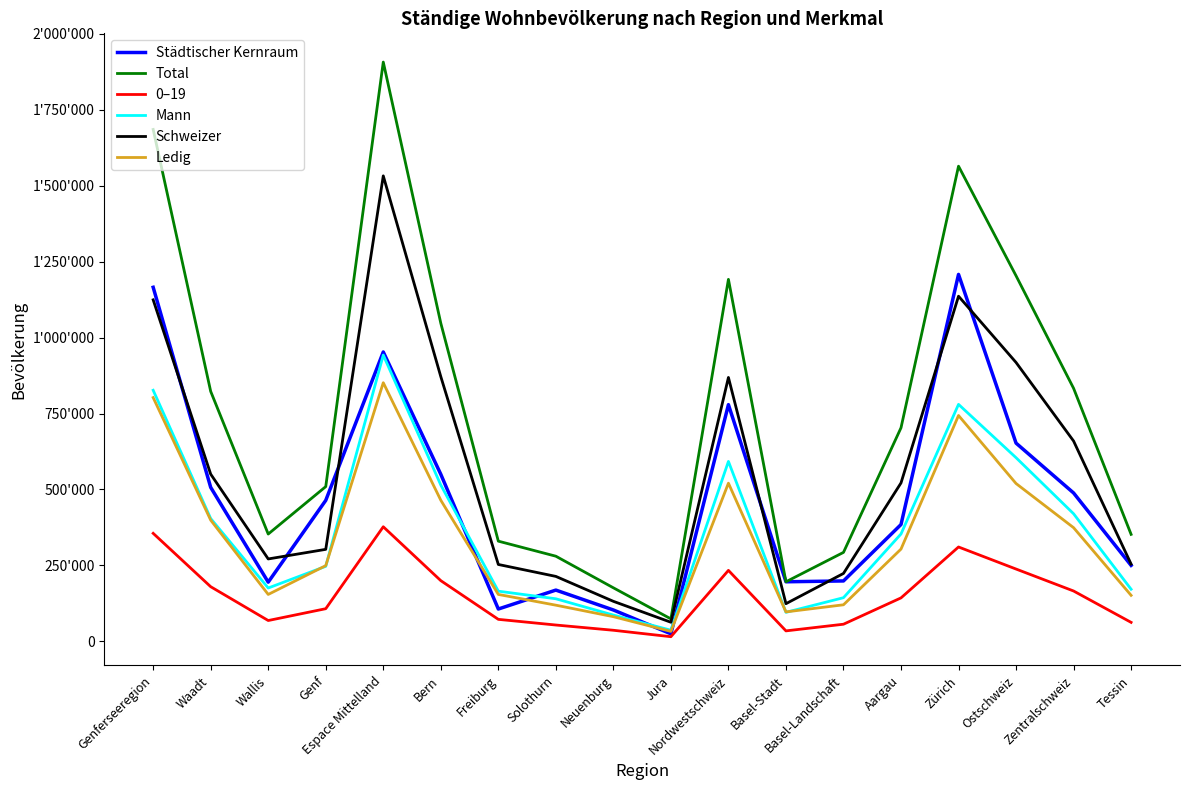

Is this an area chart (filled region under the line)?

No